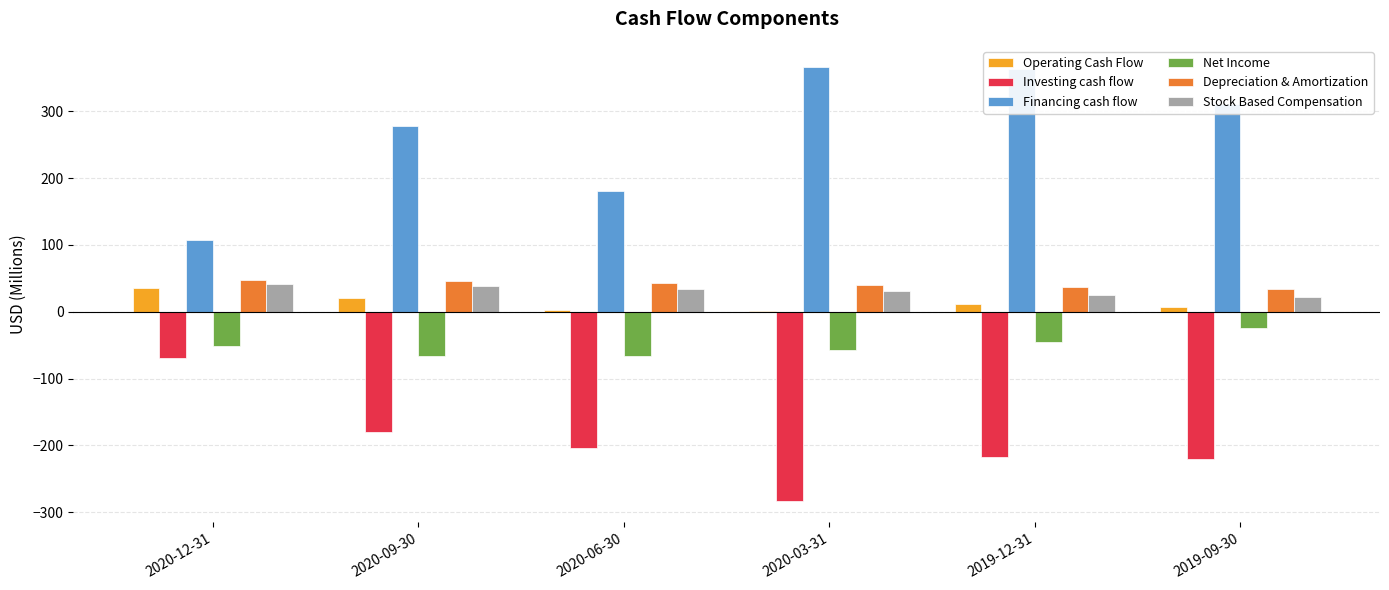

Between 2020-06-30 and 2020-03-31, which series saw the biggest shift?

Financing cash flow